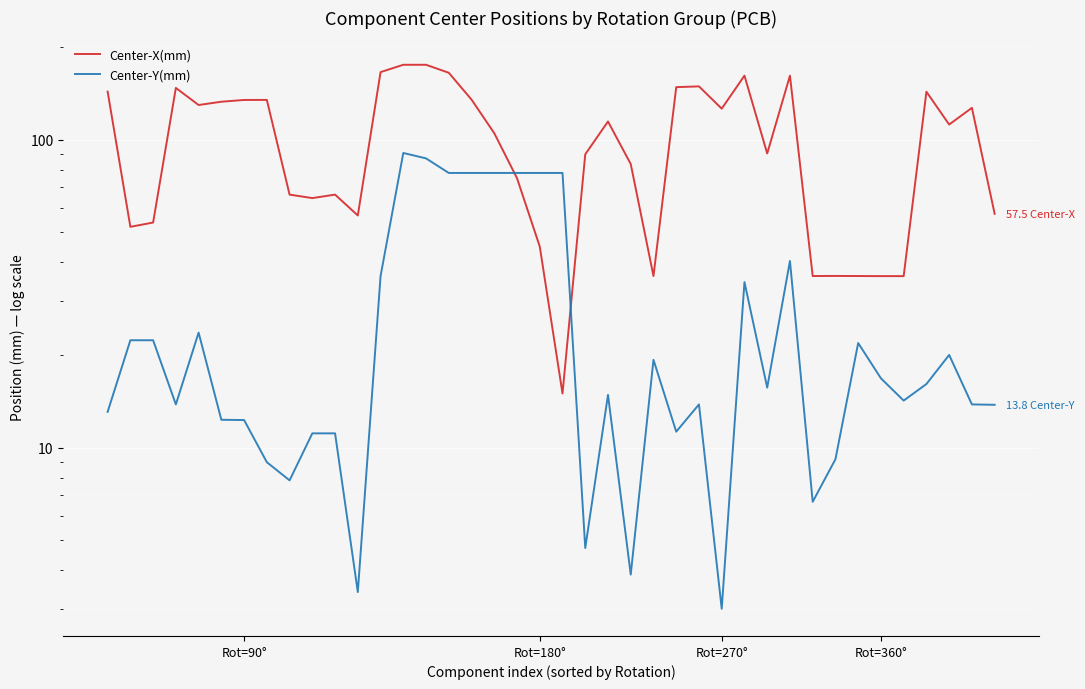

What is the difference between the second highest and second lowest values in the Center-X(mm) series?

139.1